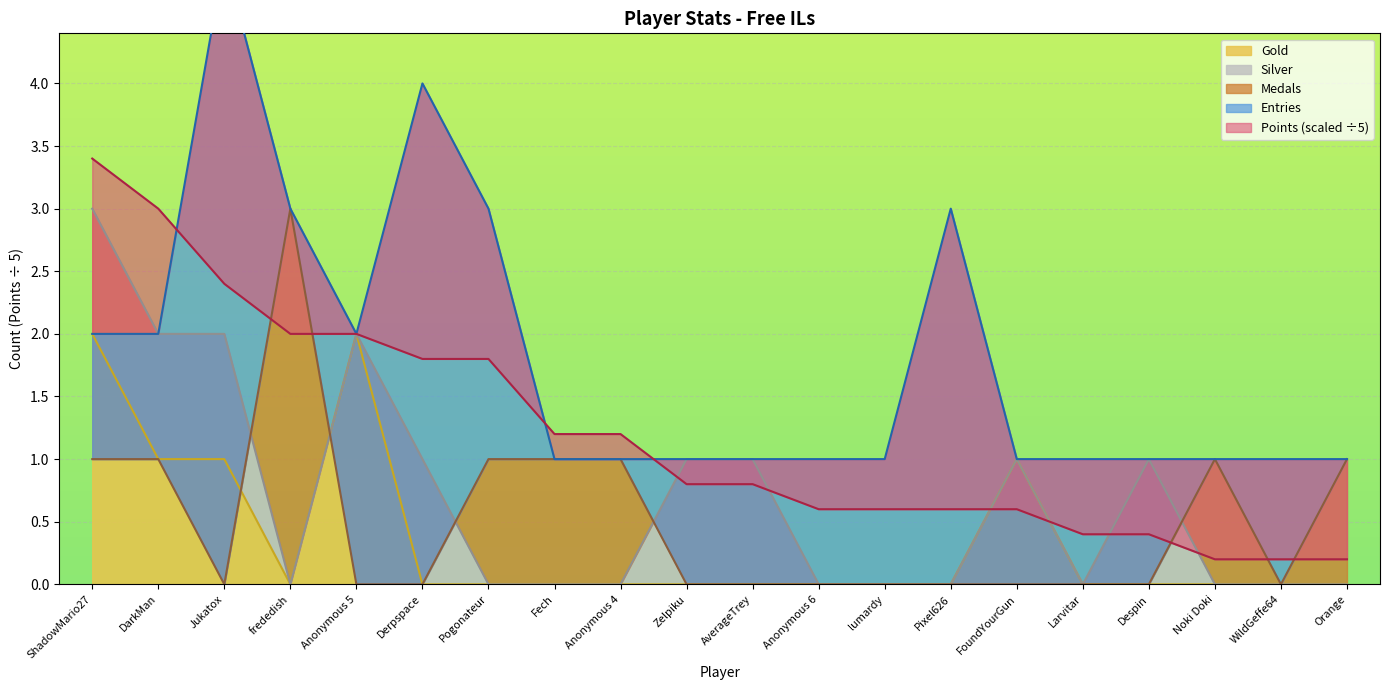

List the labels in order of Points value, smallest first.

Noki Doki, WildGeffe64, Orange, Larvitar, Despin, Anonymous 6, lumardy, Pixel626, FoundYourGun, Zelpiku, AverageTrey, Fech, Anonymous 4, Derpspace, Pogonateur, frededish, Anonymous 5, Jukatox, DarkMan, ShadowMario27